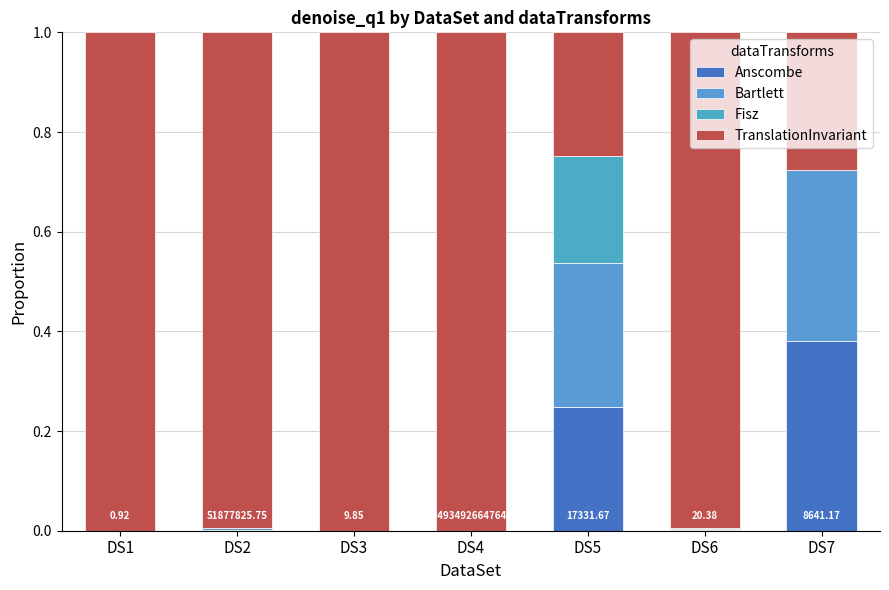

What is the total value across all series at DS7?

1.0